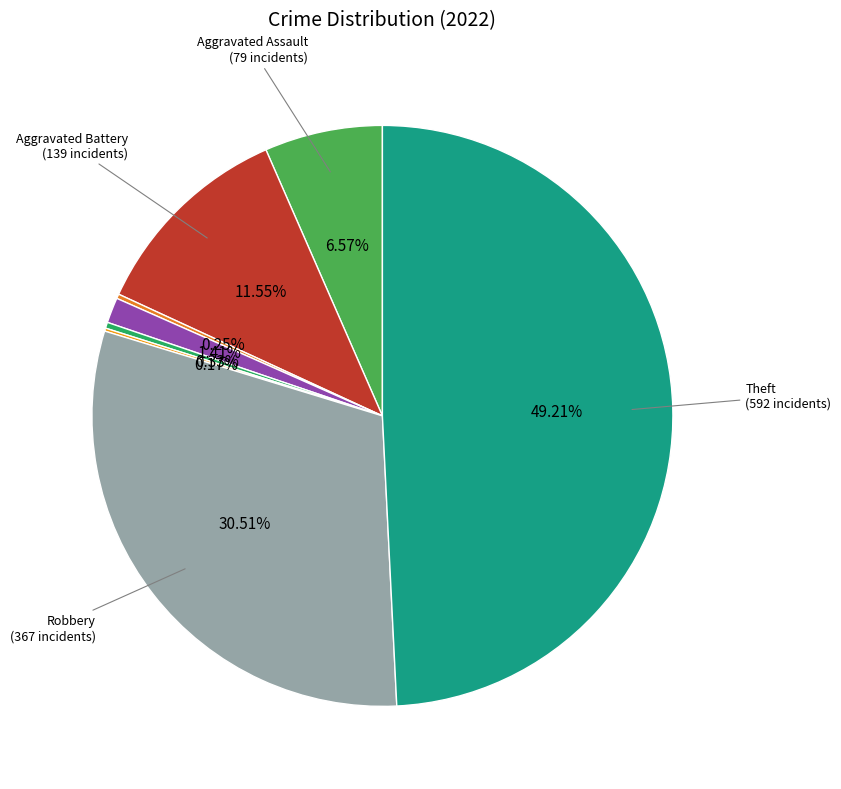

What is the largest slice in the pie chart?

Theft